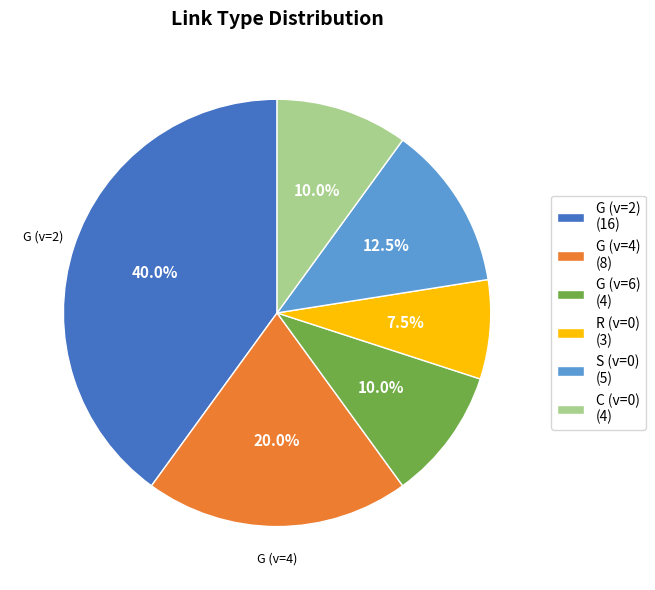

Does any single category account for the majority?

No